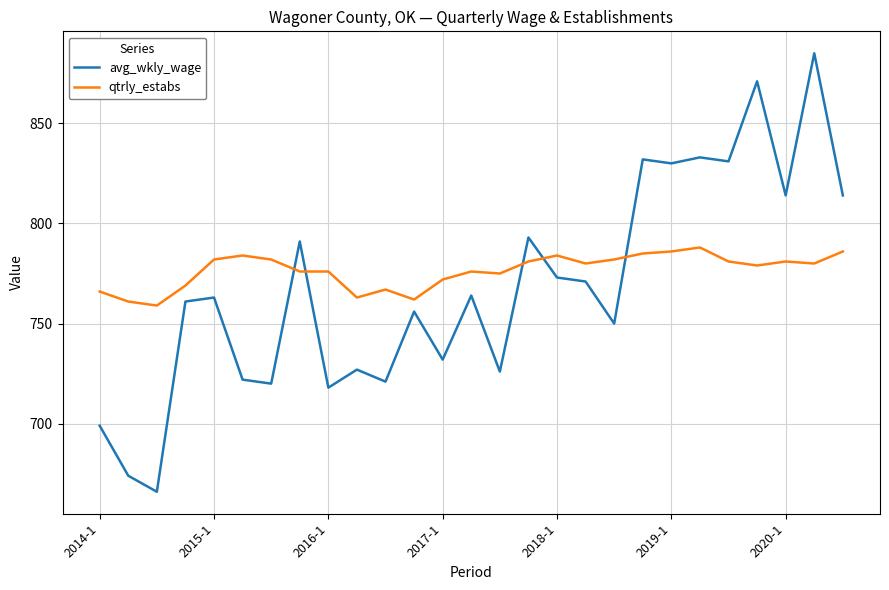

What is the difference between the maximum and minimum values in the avg_wkly_wage series?

219